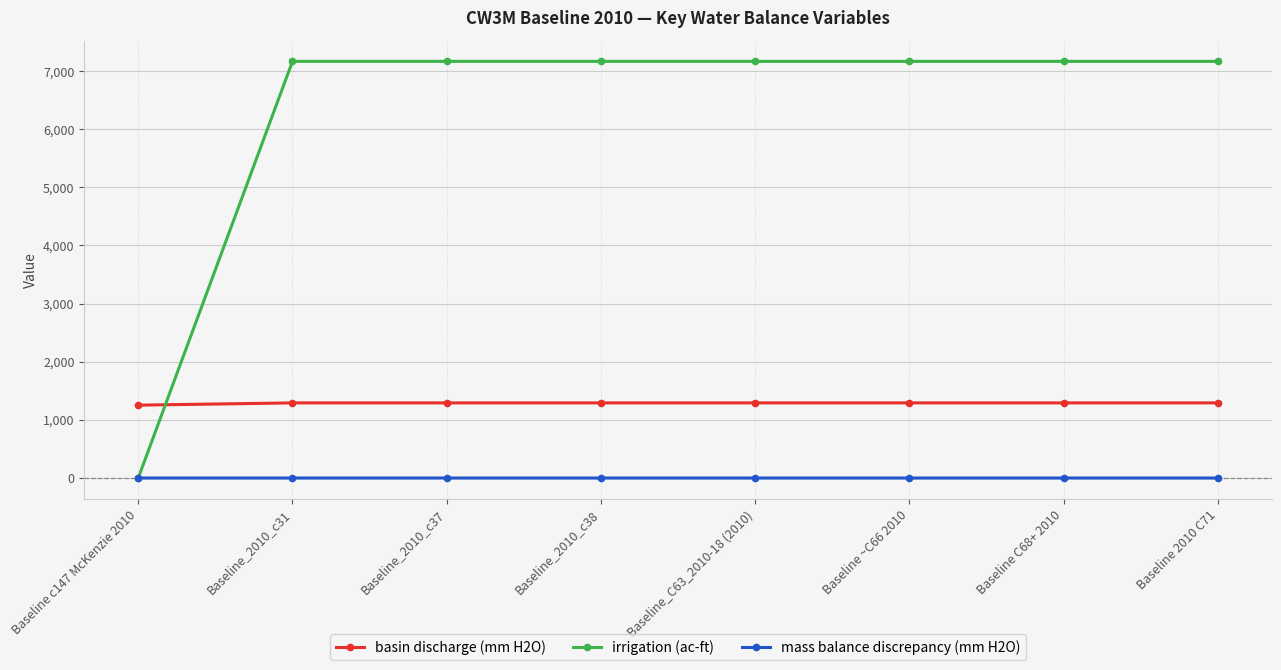

Is this an area chart (filled region under the line)?

No